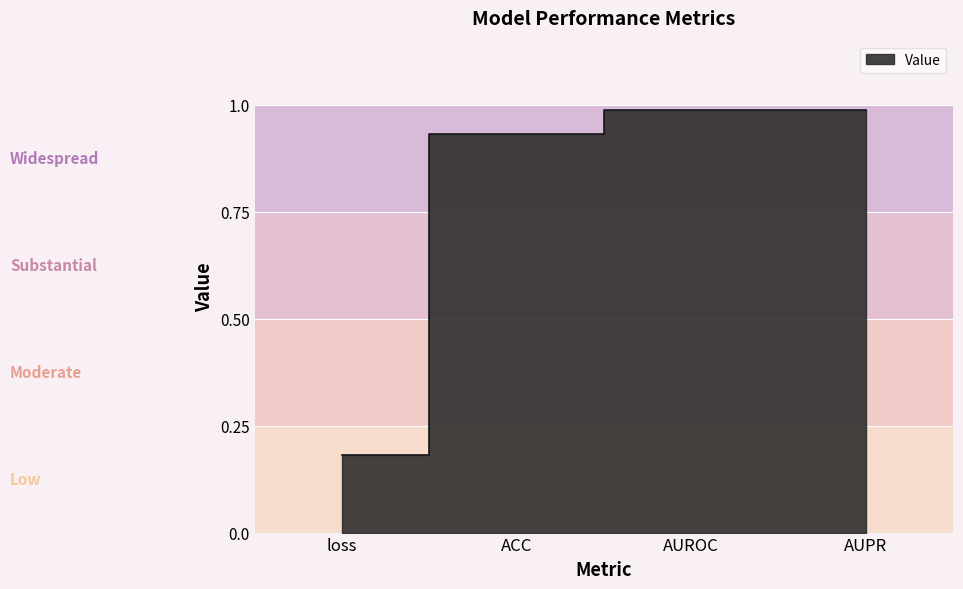

Reading left to right, extract all data points from this chart.

0.2	0.9	1.0	1.0